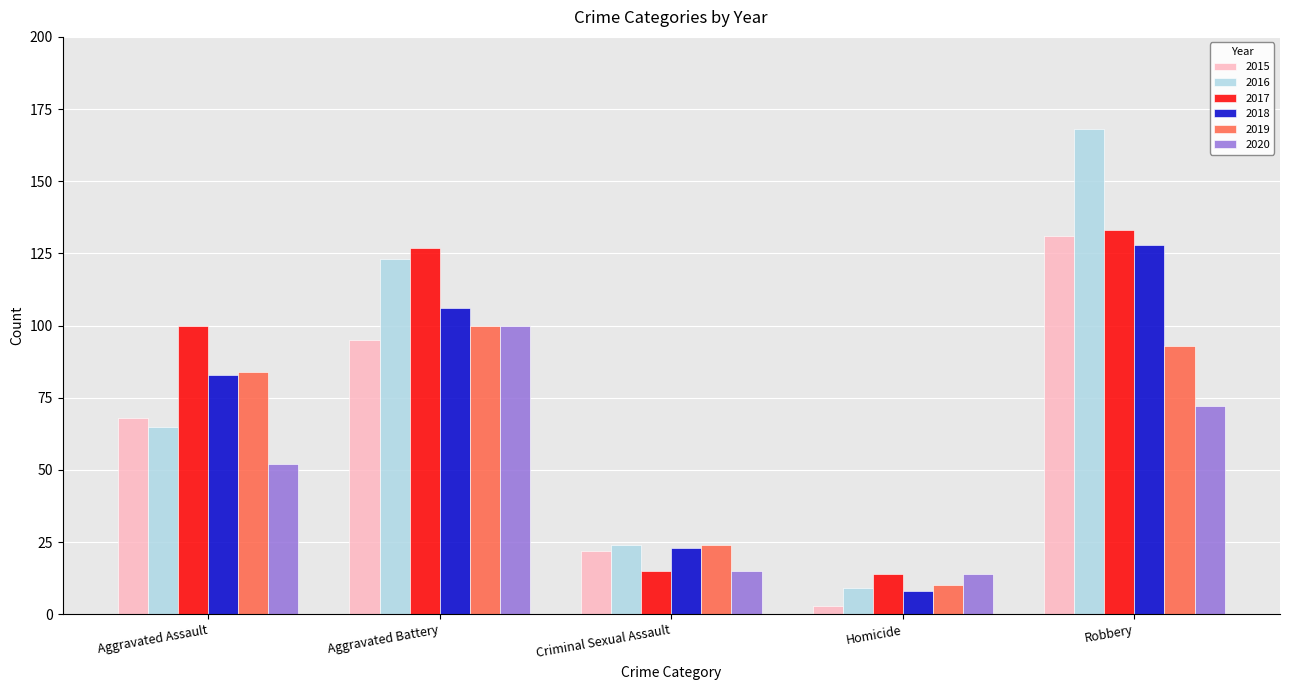

Count the number of categories in the chart.

5